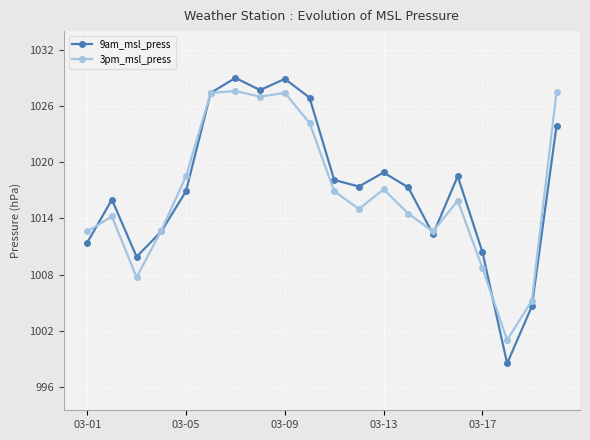

True or false: 9am_msl_press has more than 0 points higher than both neighbors.

True